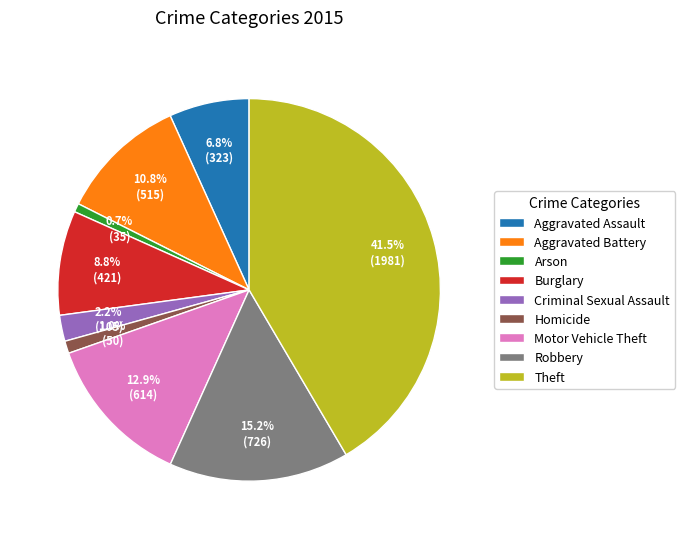

What percentage is the Arson slice, to the nearest percent?

1%